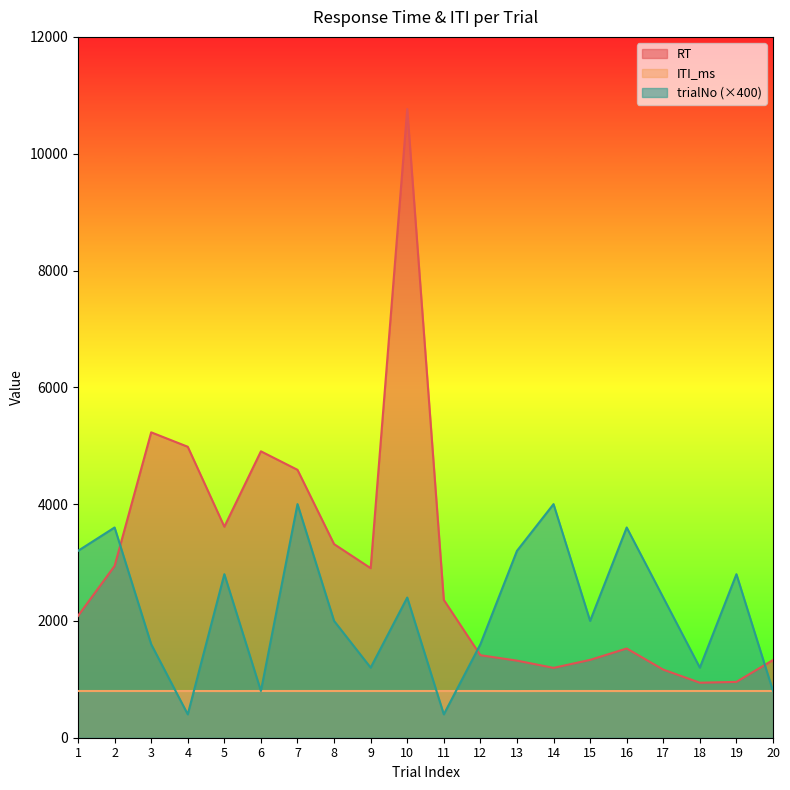

Does the chart display data point markers on the line(s)?

No